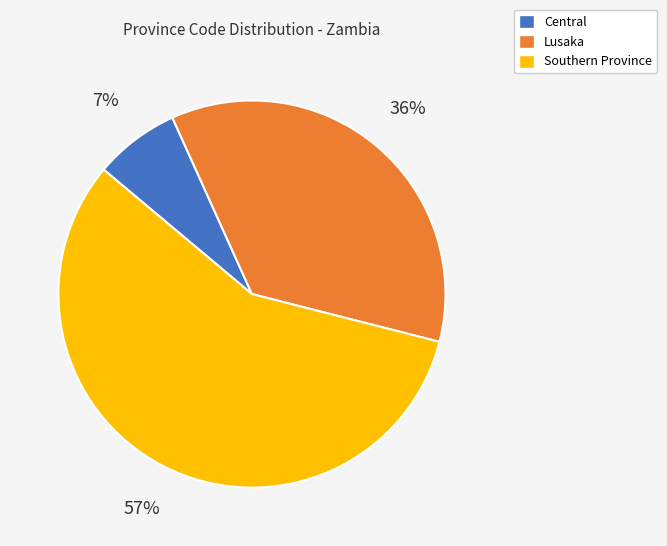

Is the sum of Central and Southern Province greater than half?

Yes